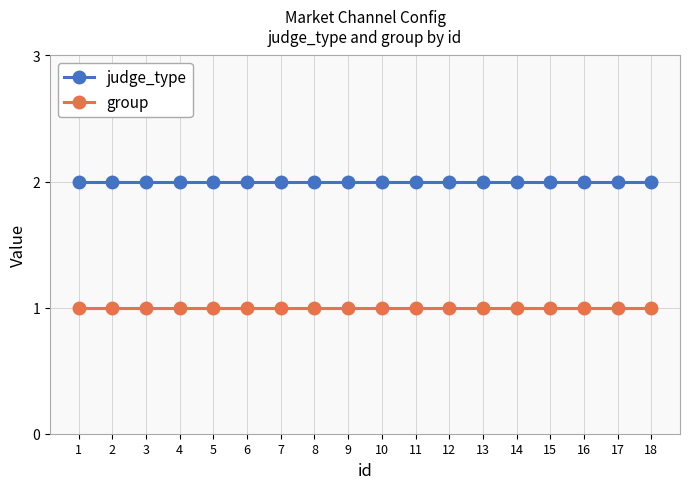

Is the value of judge_type at 12 greater than the value of group at 8?

Yes